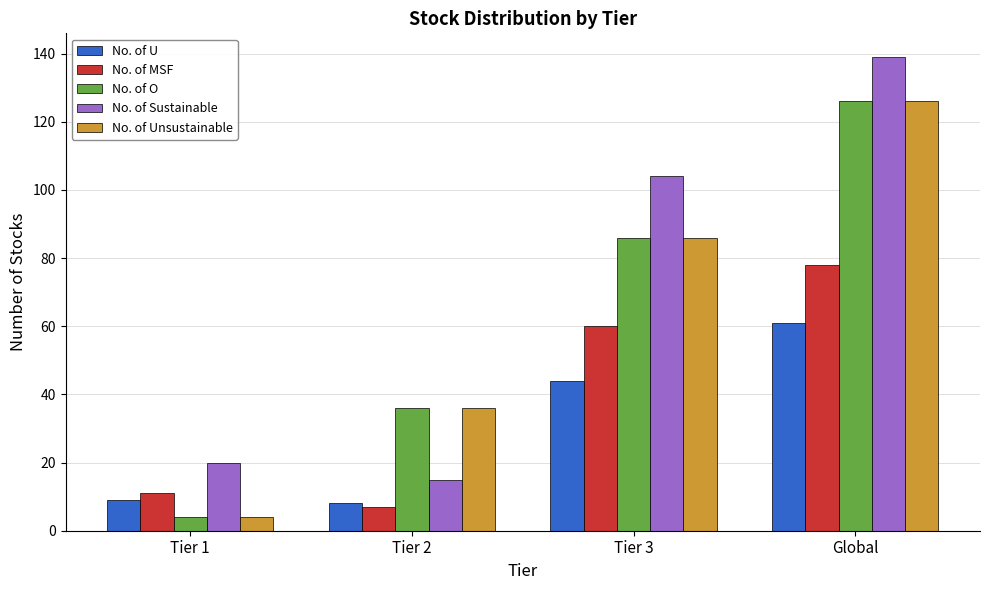

Rank the categories by No. of O value from lowest to highest.

Tier 1, Tier 2, Tier 3, Global